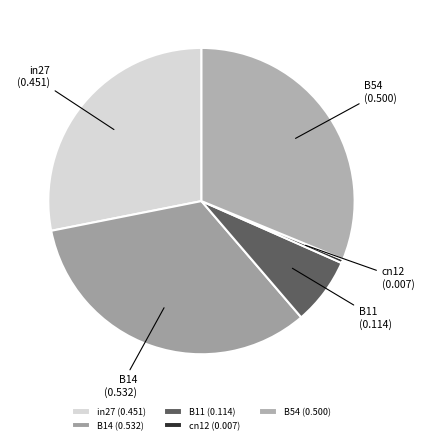

Which has a higher value, in27 or B54?

B54